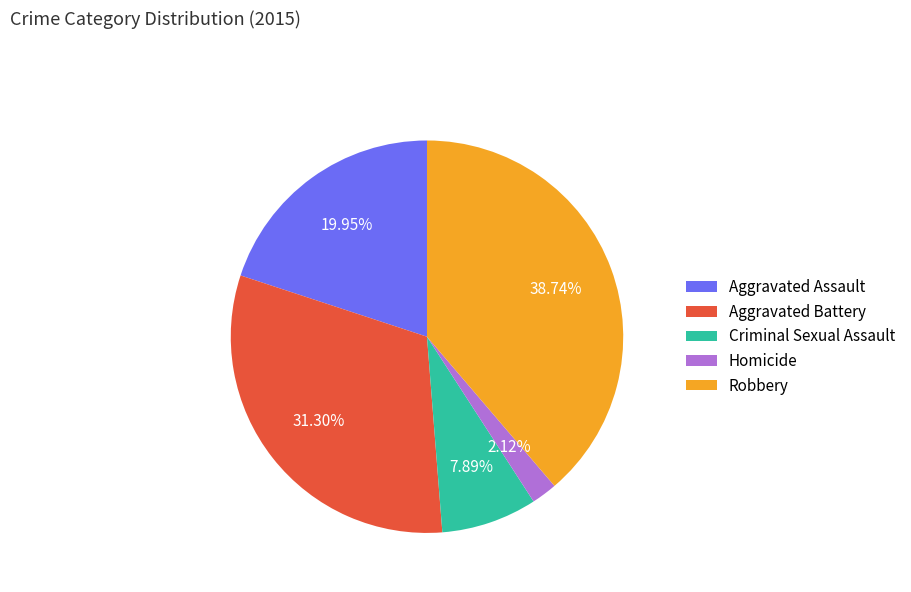

Count the number of slices in the pie.

5